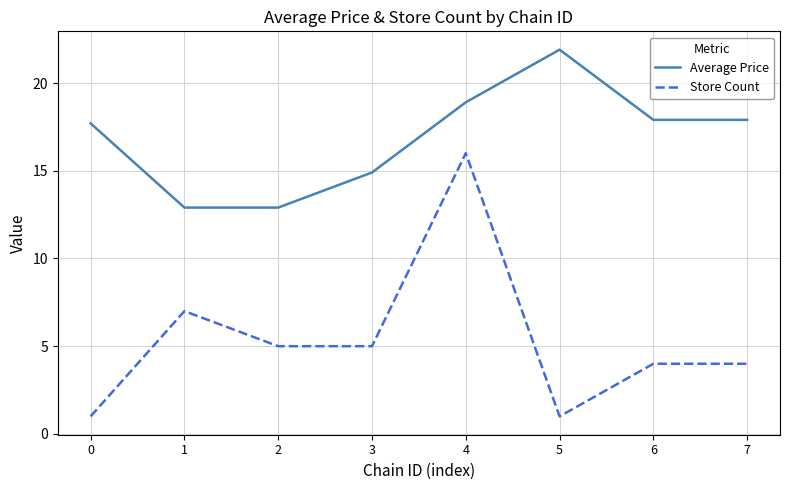

What are all the series names shown in the legend?

Average Price, Store Count